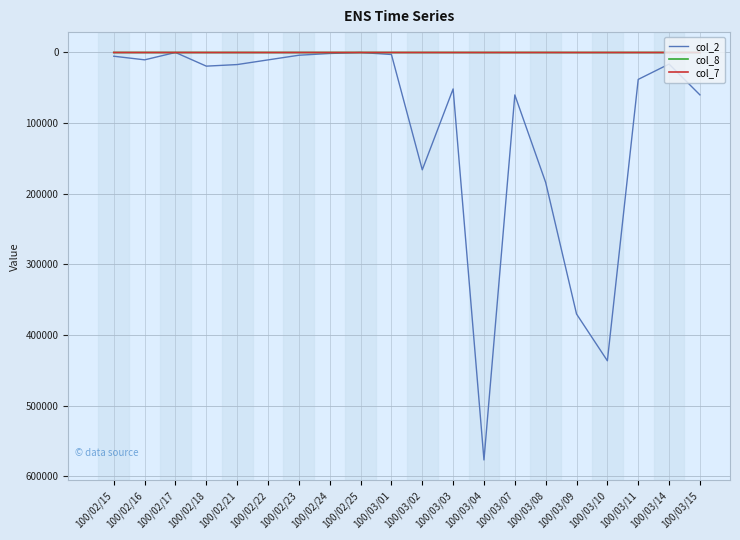

What is the label of the 11th point from the right?

100/03/01